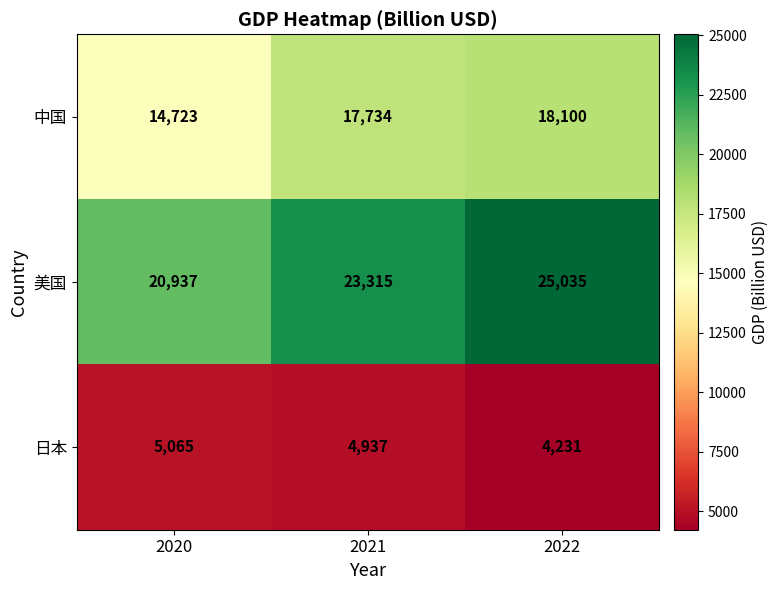

Reading left to right, list all the values displayed in this chart.

中国: 14723	17734	18100
美国: 20937	23315	25035
日本: 5065	4937	4231